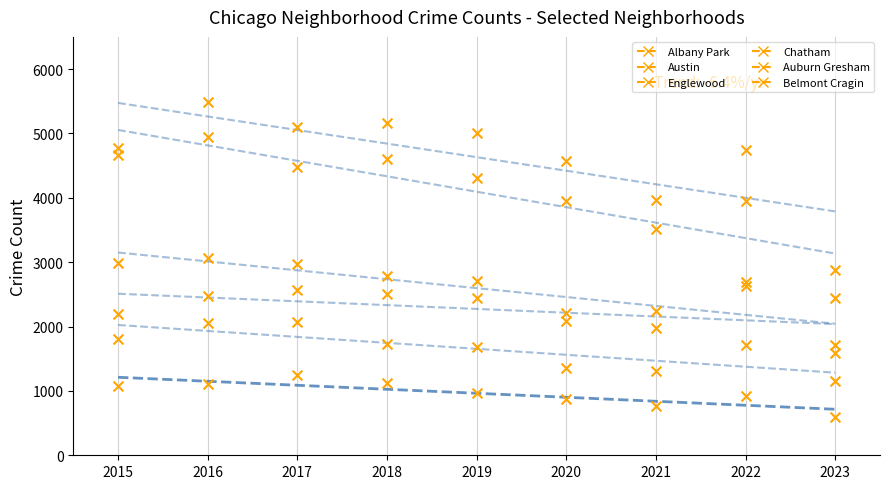

Which series has the widest spread of Y values?

Austin